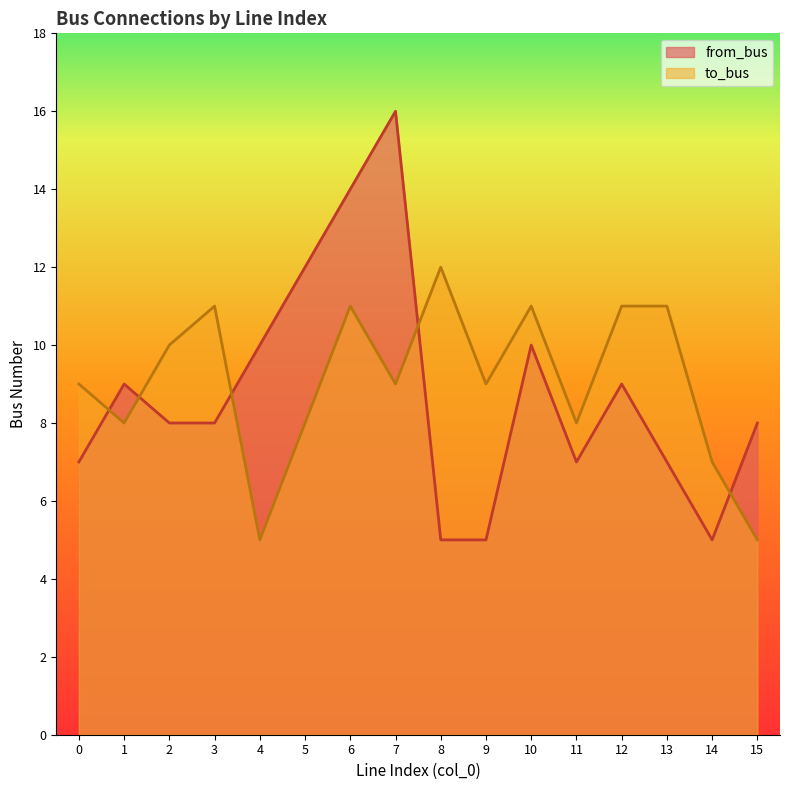

Which series changed the most between 8 and 9?

to_bus